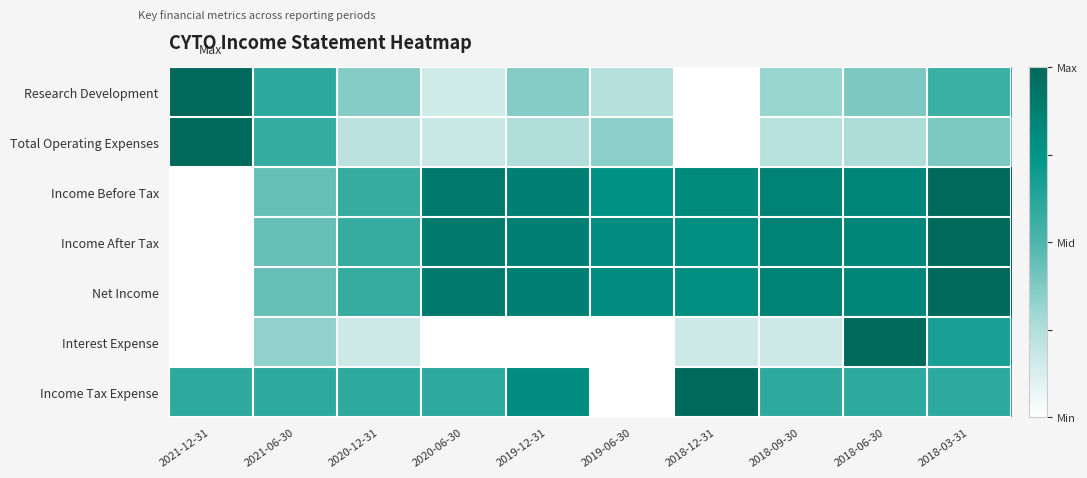

At 2019-12-31, list the series in order from largest to smallest.

Income Before Tax, Income After Tax, Net Income, Income Tax Expense, Research Development, Total Operating Expenses, Interest Expense